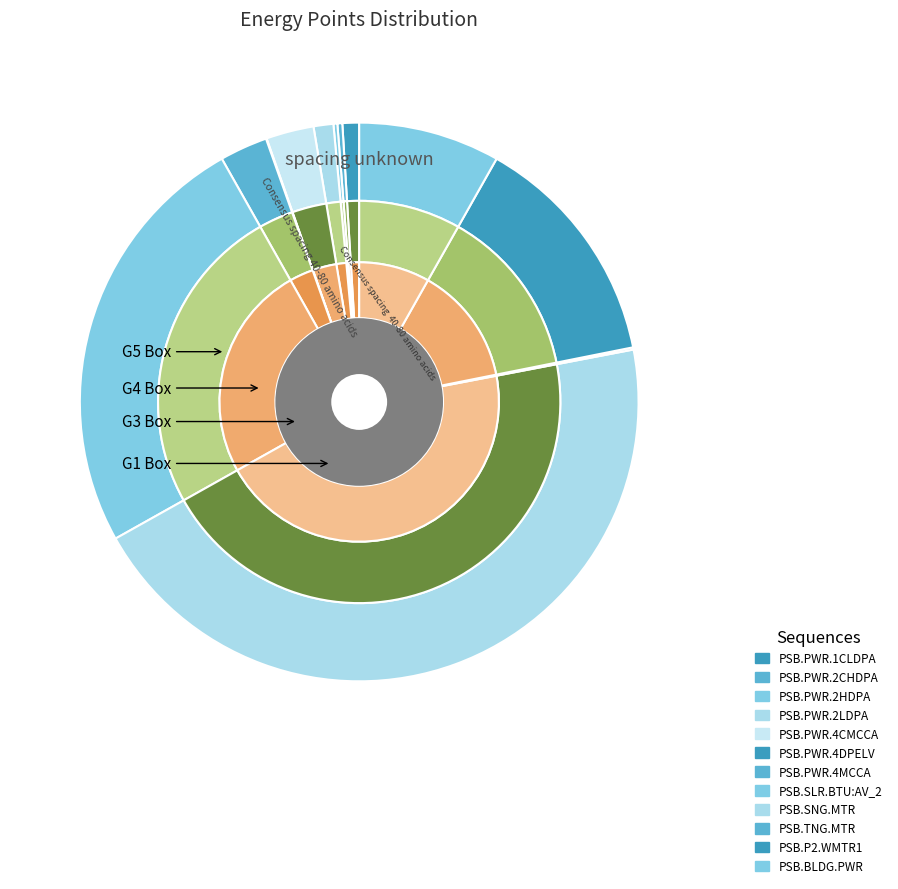

Rank the categories by value from lowest to highest.

PSB.PWR.4DPELV, PSB.TNG.MTR, PSB.PWR.2HDPA, PSB.PWR.2CHDPA, PSB.PWR.1CLDPA, PSB.PWR.2LDPA, PSB.PWR.4CMCCA, PSB.PWR.4MCCA, PSB.BLDG.PWR, PSB.P2.WMTR1, PSB.SLR.BTU:AV_2, PSB.SNG.MTR